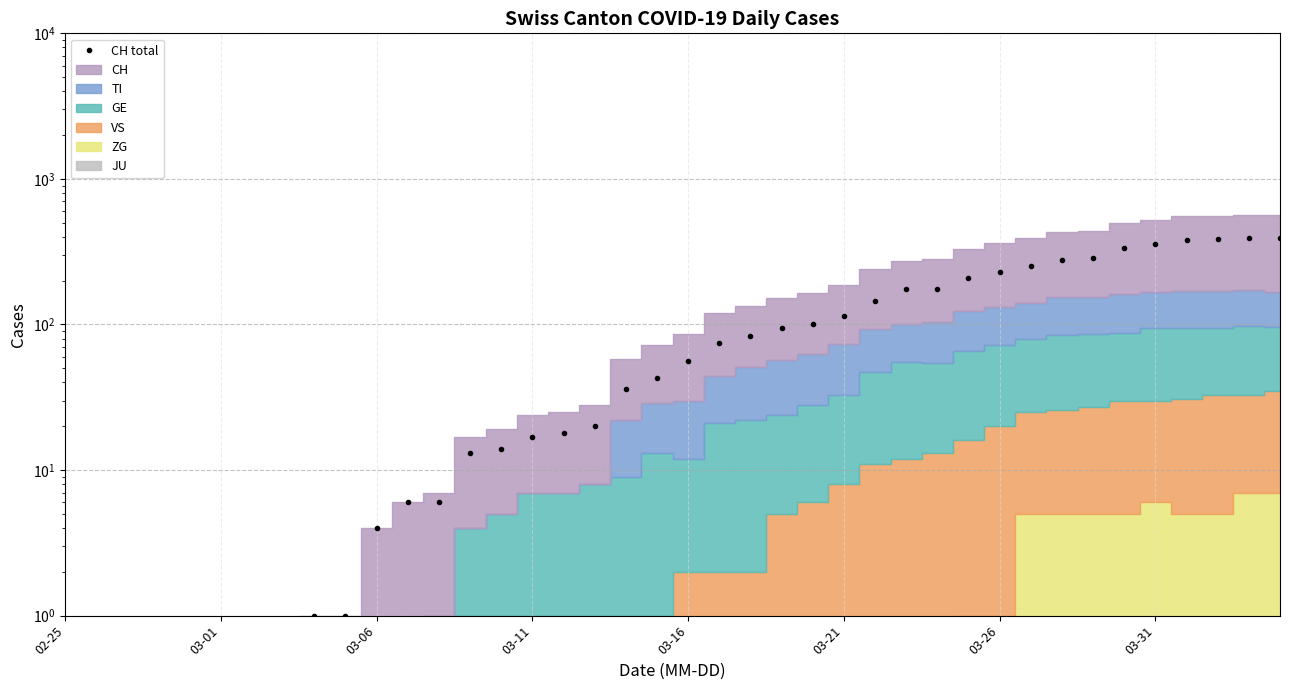

True or false: there are more than 0 points higher than both neighbors.

False